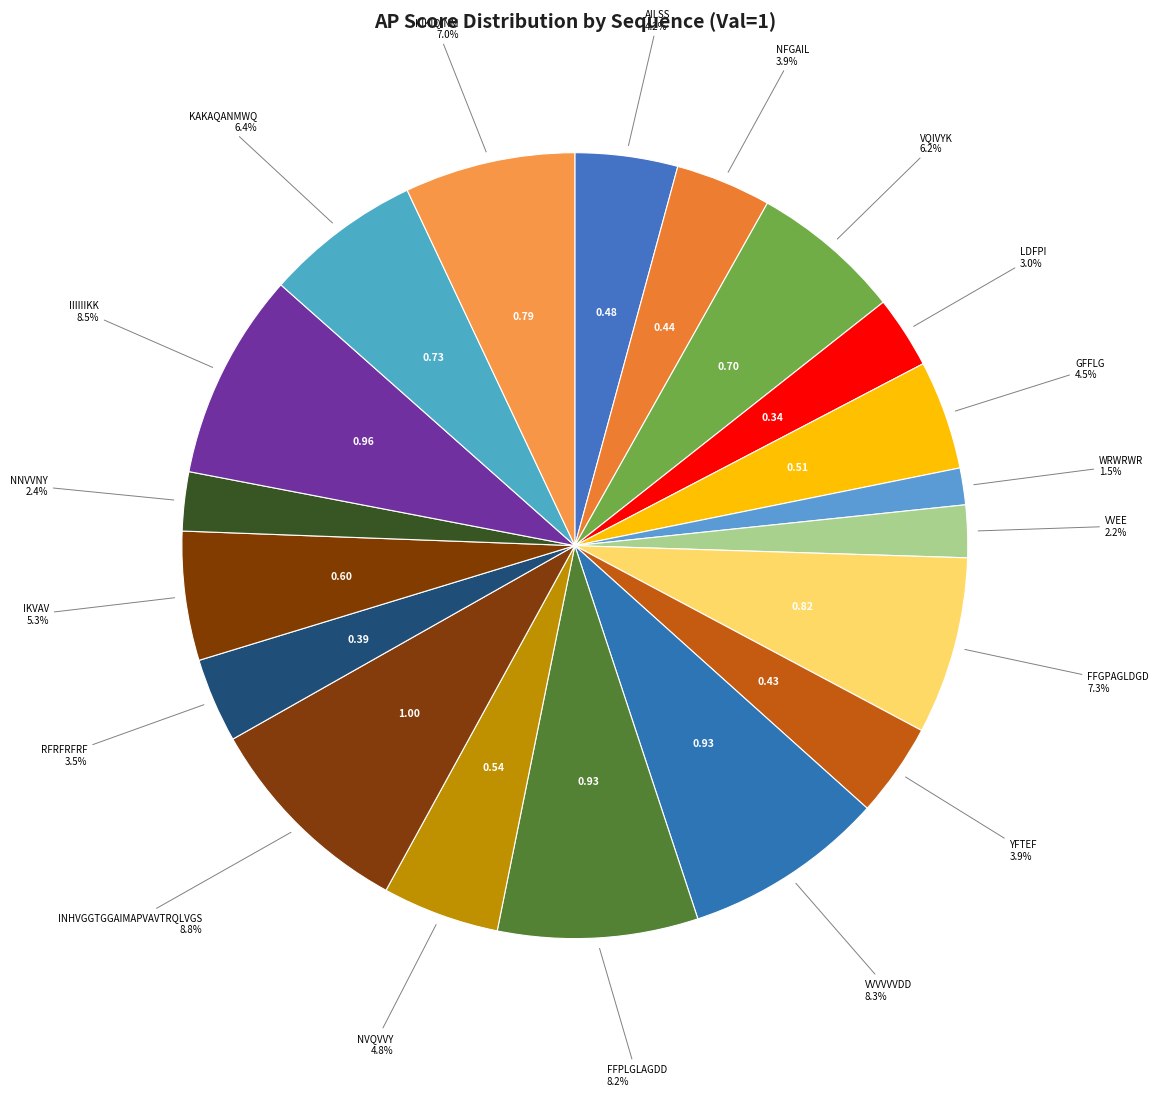

To the nearest percent, what is the average slice percentage?

5%